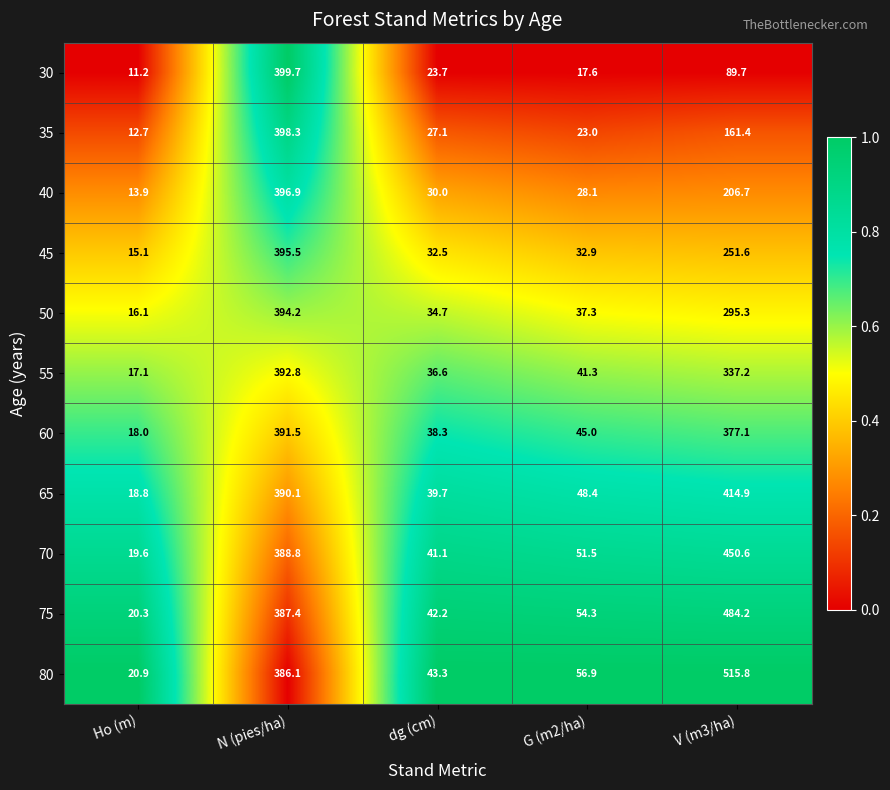

Rank the series by their maximum value, from highest to lowest.

80, 75, 70, 65, 30, 35, 40, 45, 50, 55, 60